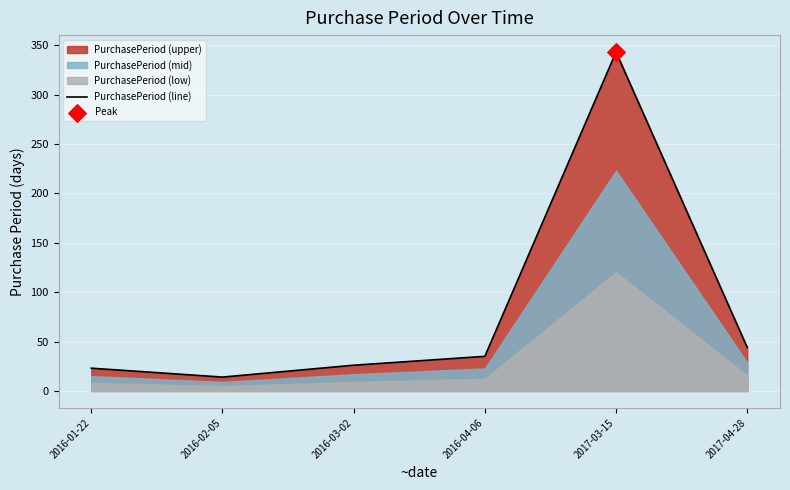

What is the ratio of the value at 2016-04-06 to the value at 2016-02-05?

2.5